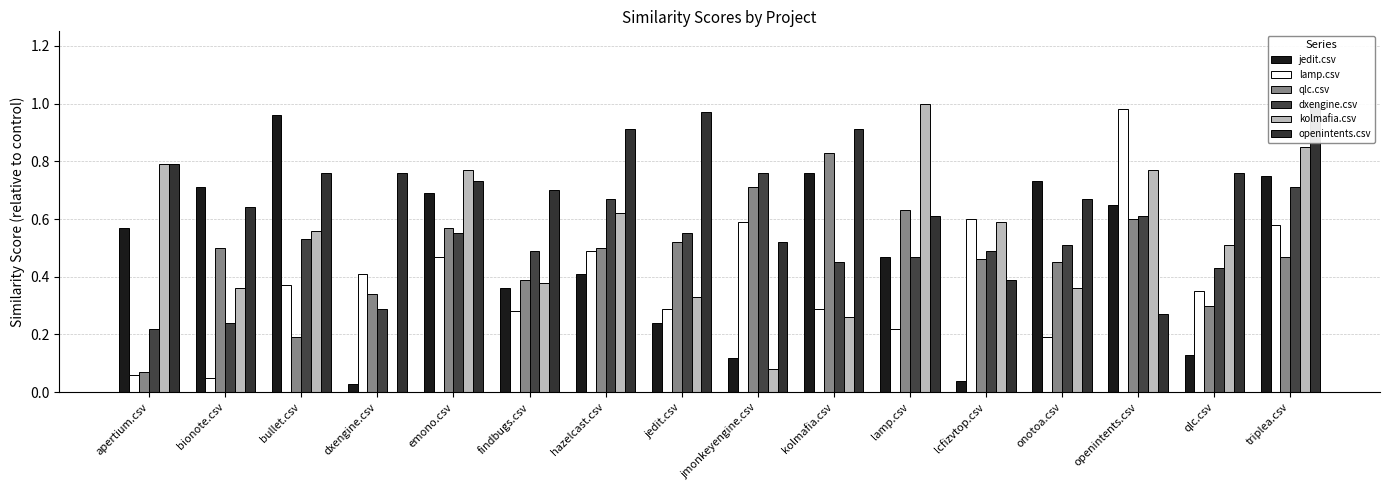

Reading left to right, transcribe all the data shown in this chart.

jedit.csv: apertium.csv=0.6	bionote.csv=0.7	bullet.csv=1.0	dxengine.csv=0.0	emono.csv=0.7	findbugs.csv=0.4	hazelcast.csv=0.4	jedit.csv=0.2	jmonkeyengine.csv=0.1	kolmafia.csv=0.8	lamp.csv=0.5	lcfizvtop.csv=0.0	onotoa.csv=0.7	openintents.csv=0.7	qlc.csv=0.1	triplea.csv=0.8
lamp.csv: apertium.csv=0.1	bionote.csv=0.1	bullet.csv=0.4	dxengine.csv=0.4	emono.csv=0.5	findbugs.csv=0.3	hazelcast.csv=0.5	jedit.csv=0.3	jmonkeyengine.csv=0.6	kolmafia.csv=0.3	lamp.csv=0.2	lcfizvtop.csv=0.6	onotoa.csv=0.2	openintents.csv=1.0	qlc.csv=0.3	triplea.csv=0.6
qlc.csv: apertium.csv=0.1	bionote.csv=0.5	bullet.csv=0.2	dxengine.csv=0.3	emono.csv=0.6	findbugs.csv=0.4	hazelcast.csv=0.5	jedit.csv=0.5	jmonkeyengine.csv=0.7	kolmafia.csv=0.8	lamp.csv=0.6	lcfizvtop.csv=0.5	onotoa.csv=0.5	openintents.csv=0.6	qlc.csv=0.3	triplea.csv=0.5
dxengine.csv: apertium.csv=0.2	bionote.csv=0.2	bullet.csv=0.5	dxengine.csv=0.3	emono.csv=0.6	findbugs.csv=0.5	hazelcast.csv=0.7	jedit.csv=0.6	jmonkeyengine.csv=0.8	kolmafia.csv=0.5	lamp.csv=0.5	lcfizvtop.csv=0.5	onotoa.csv=0.5	openintents.csv=0.6	qlc.csv=0.4	triplea.csv=0.7
kolmafia.csv: apertium.csv=0.8	bionote.csv=0.4	bullet.csv=0.6	dxengine.csv=0.0	emono.csv=0.8	findbugs.csv=0.4	hazelcast.csv=0.6	jedit.csv=0.3	jmonkeyengine.csv=0.1	kolmafia.csv=0.3	lamp.csv=1.0	lcfizvtop.csv=0.6	onotoa.csv=0.4	openintents.csv=0.8	qlc.csv=0.5	triplea.csv=0.8
openintents.csv: apertium.csv=0.8	bionote.csv=0.6	bullet.csv=0.8	dxengine.csv=0.8	emono.csv=0.7	findbugs.csv=0.7	hazelcast.csv=0.9	jedit.csv=1.0	jmonkeyengine.csv=0.5	kolmafia.csv=0.9	lamp.csv=0.6	lcfizvtop.csv=0.4	onotoa.csv=0.7	openintents.csv=0.3	qlc.csv=0.8	triplea.csv=1.0